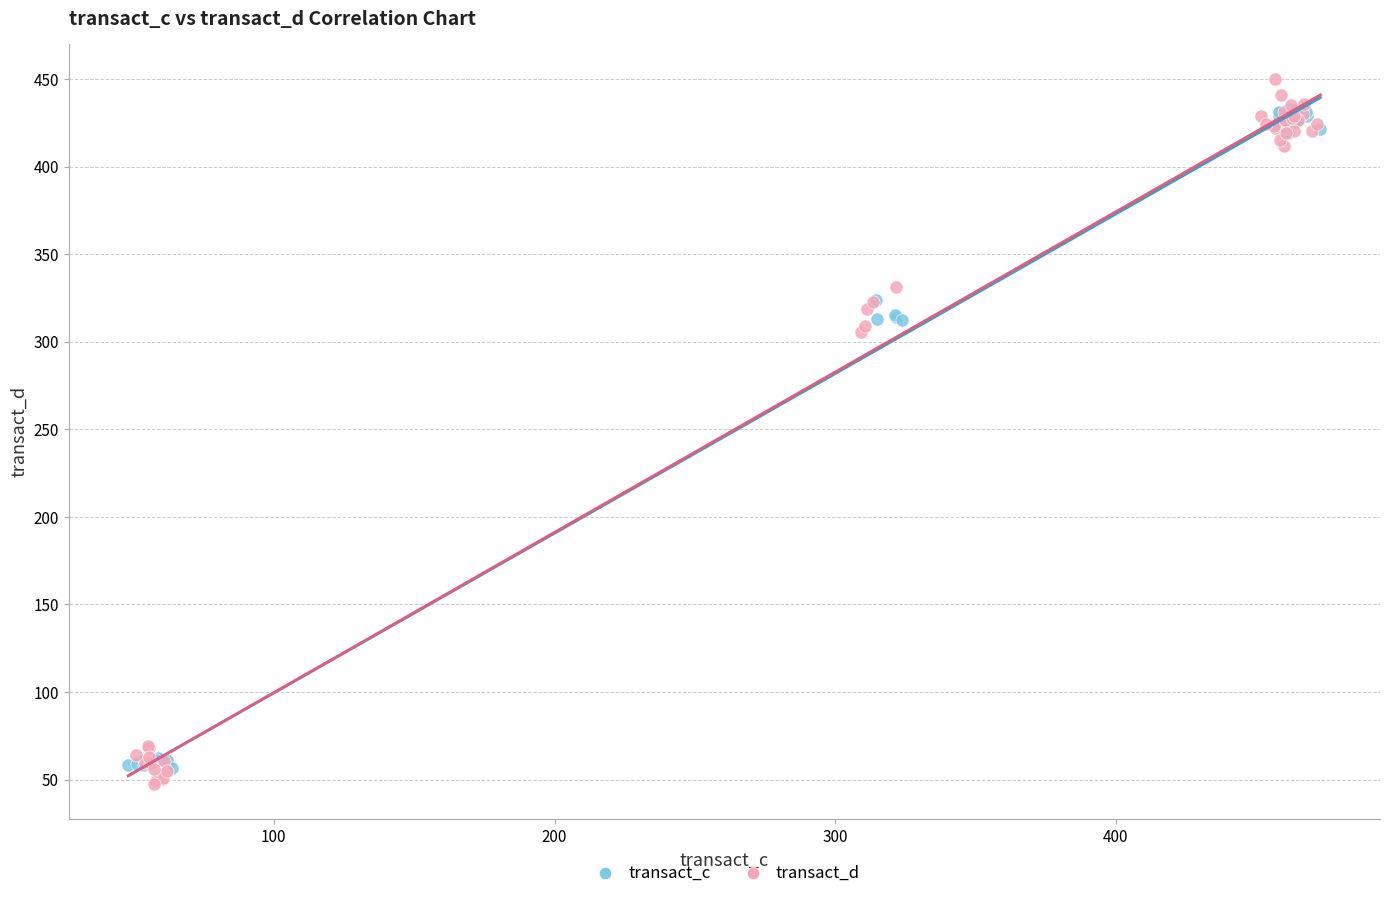

Which series reaches the maximum Y coordinate?

transact_d